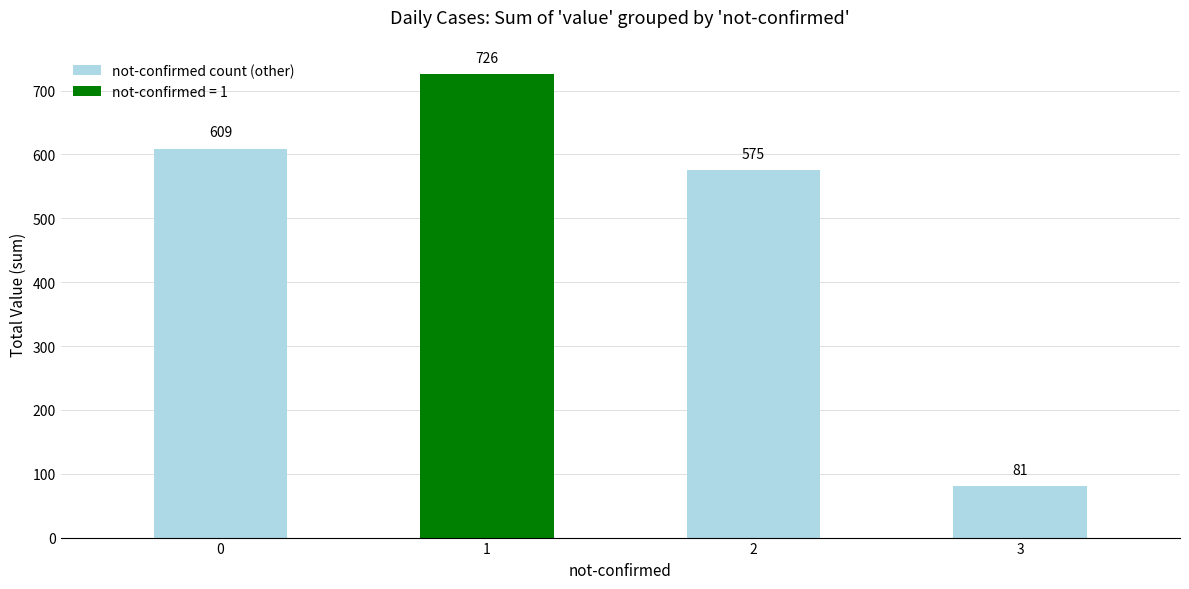

What is the difference between the values at 1 and 3?

645